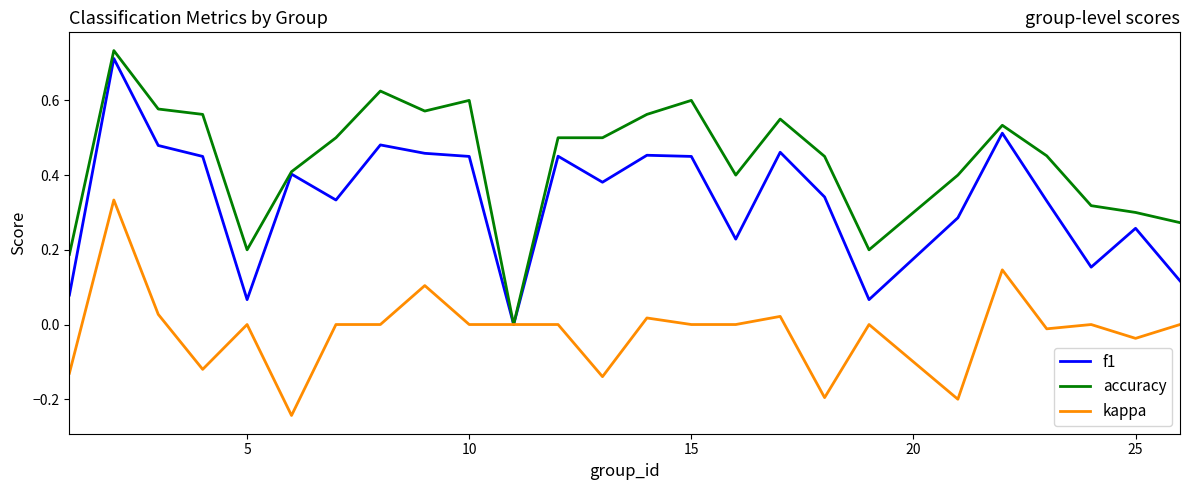

Which series has the widest spread of values?

accuracy